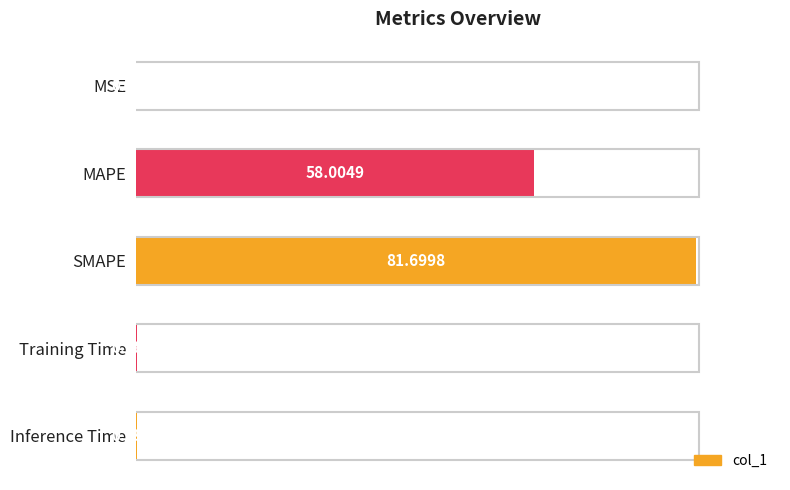

At which label is the value closest to 40?

MAPE